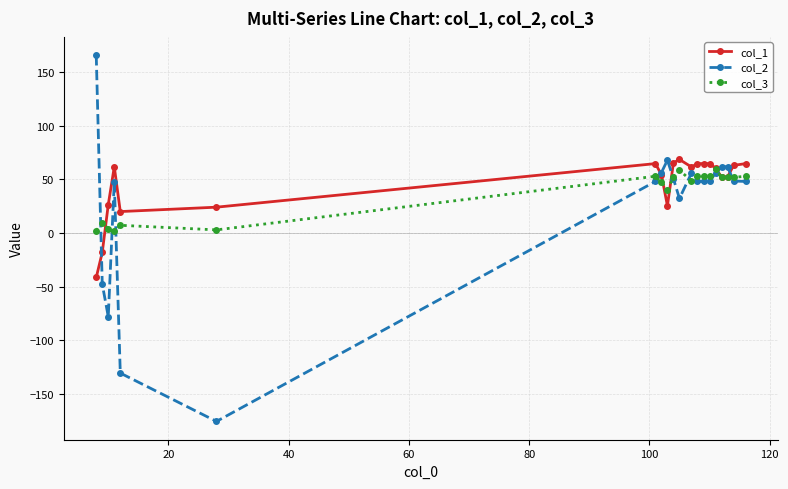

True or false: col_1 has more than 1 interior local peaks.

True